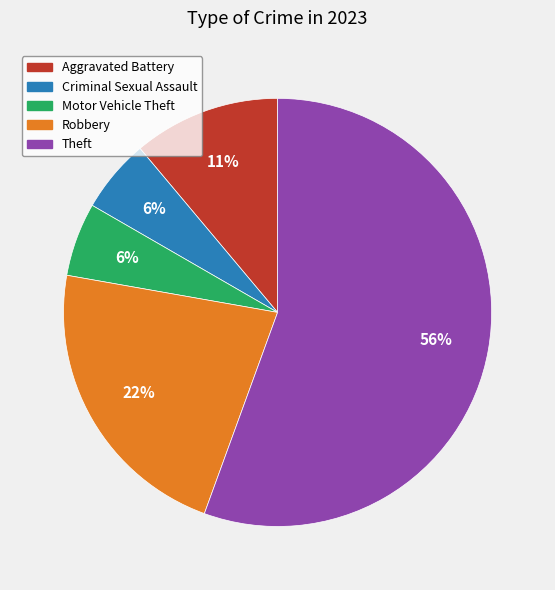

Which category has the biggest portion of the pie?

Theft